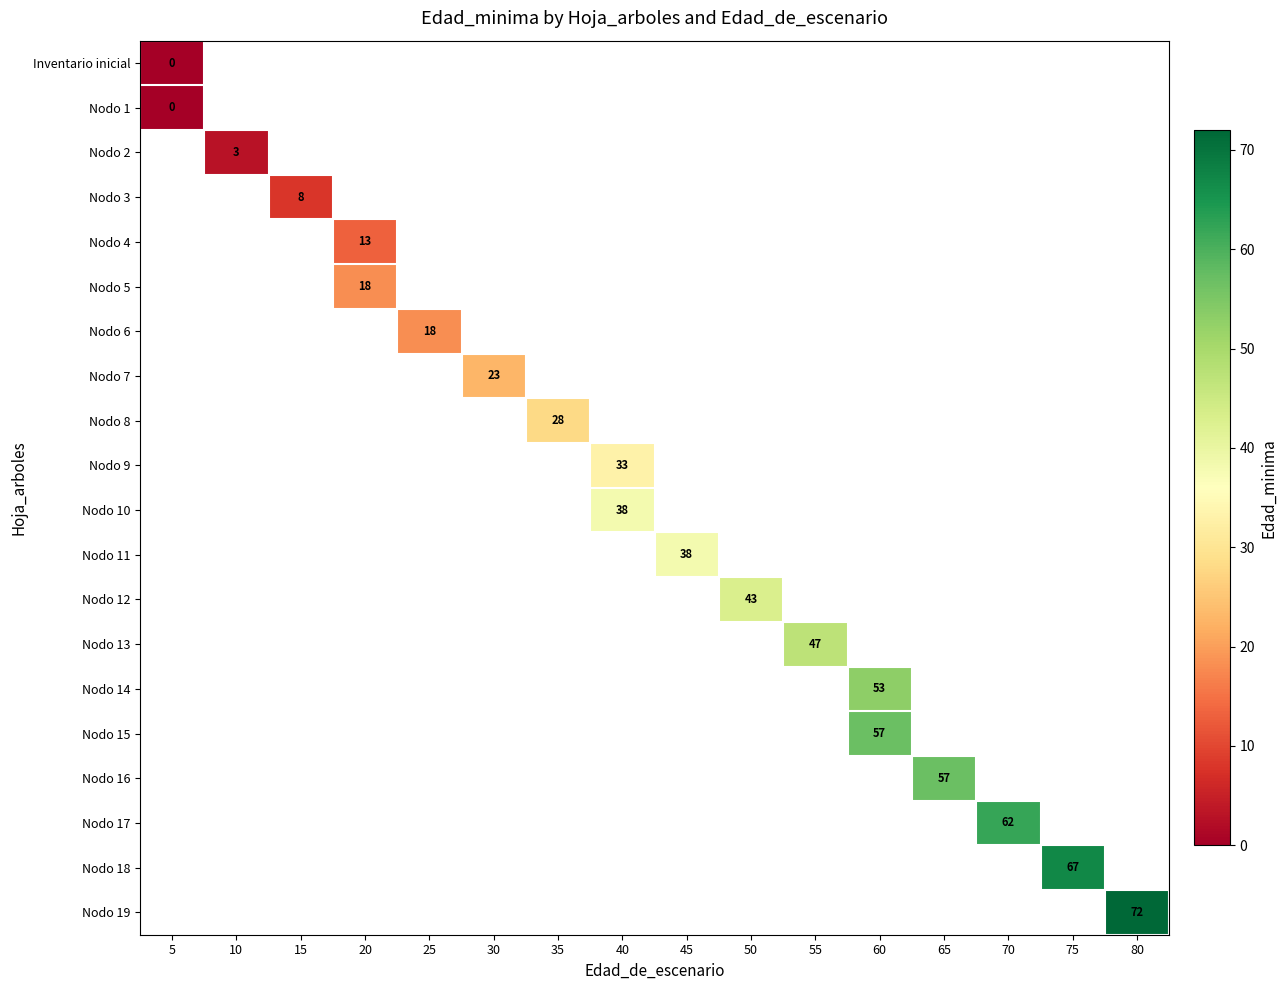

Which has a higher value, 50 or 60?

60